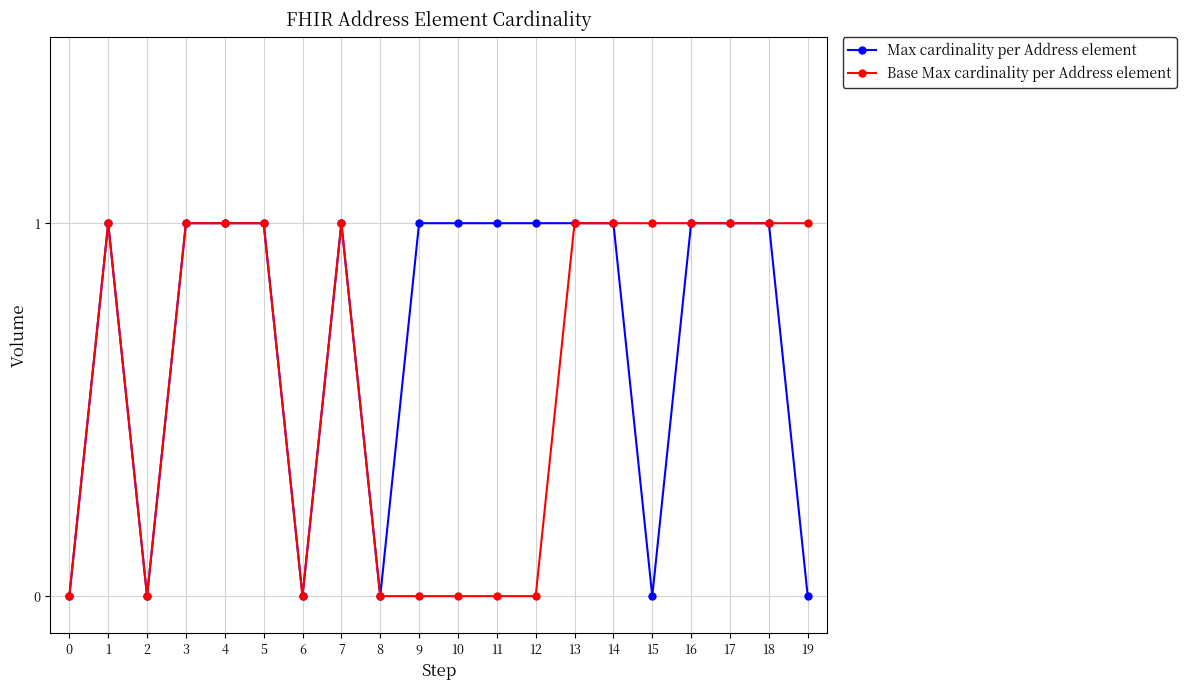

List the series in order of their overall mean, lowest first.

Base Max cardinality per Address element, Max cardinality per Address element